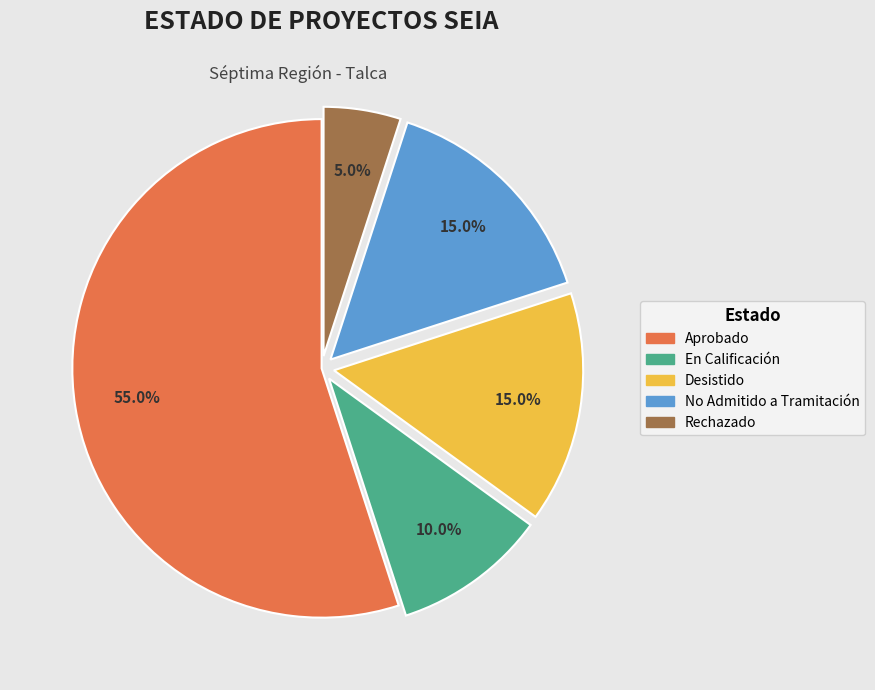

What percentage is the En Calificación slice, to the nearest percent?

10%